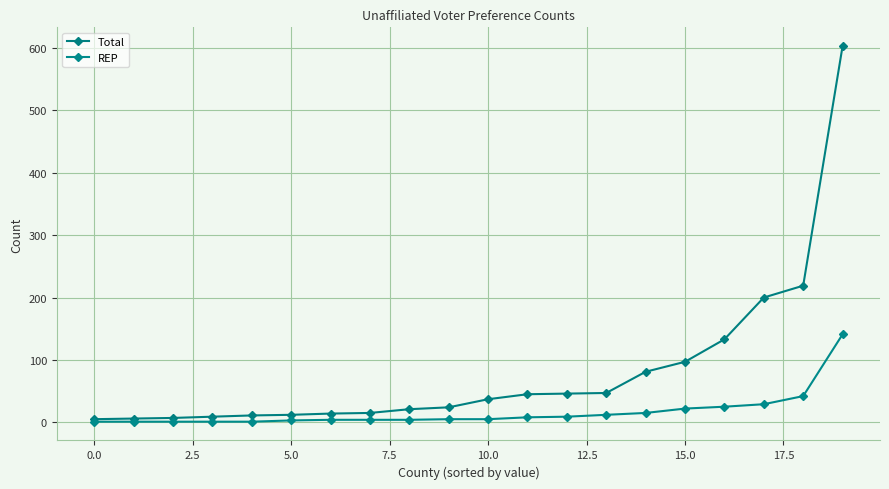

What is the minimum value shown in the chart?

1